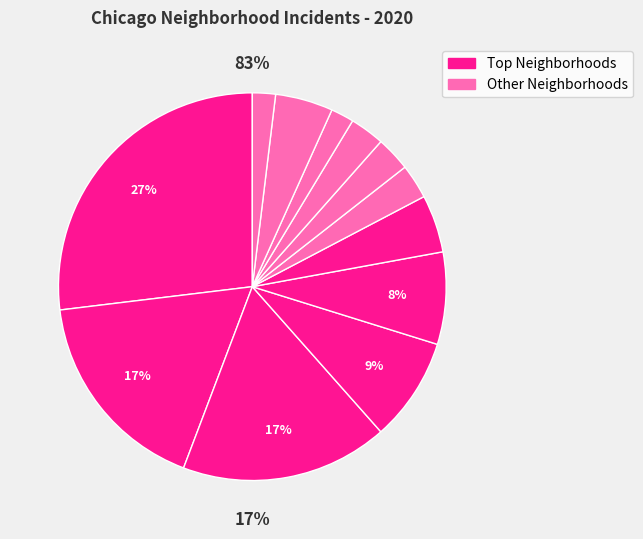

Does Chinatown represent more than half of the total?

No